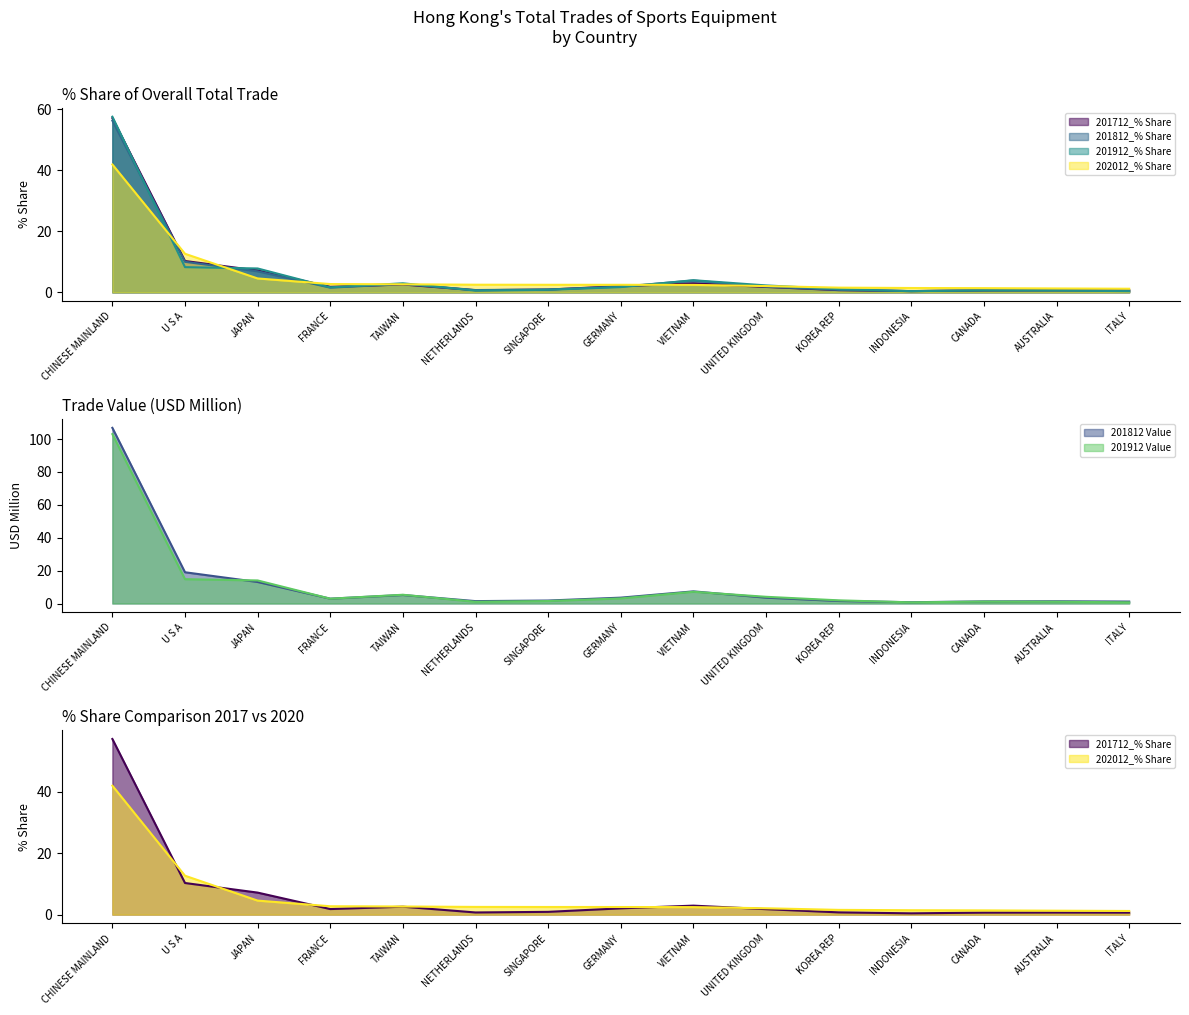

What is the highest value of the 201912 Value series?

103.0